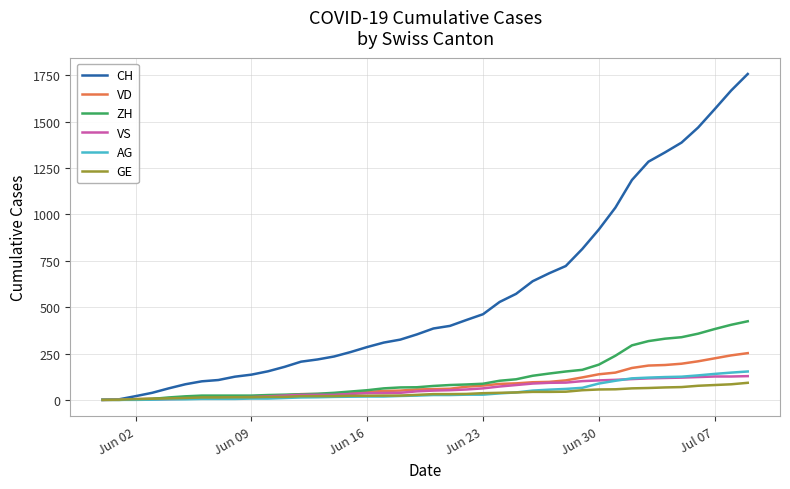

Which series has the largest total across all categories?

CH